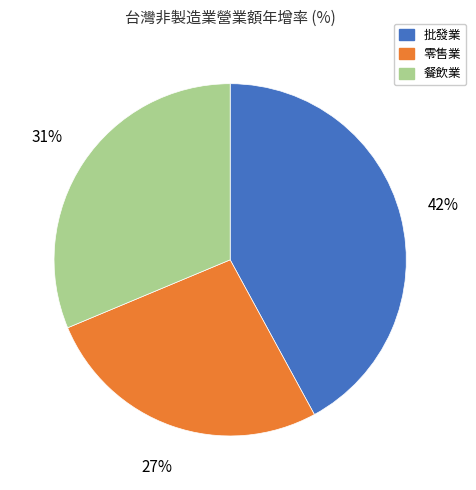

Which slice is the largest?

批發業